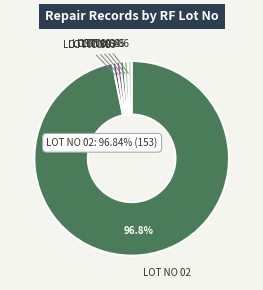

Count the number of slices in the pie.

6